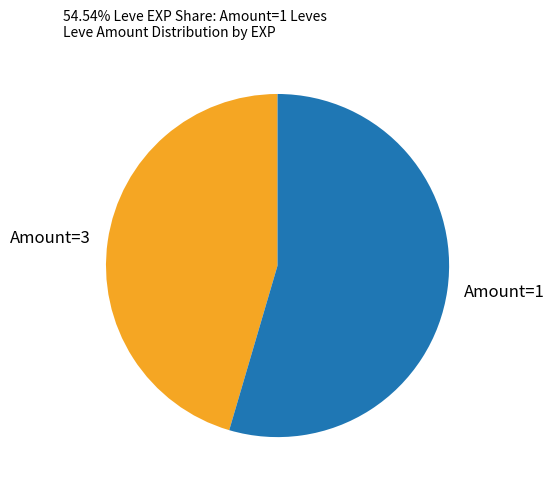

Count the number of slices in the pie.

2